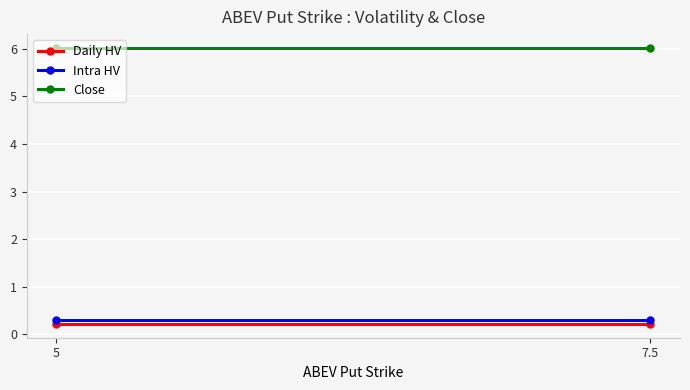

What is the label of the 1st point from the left?

5